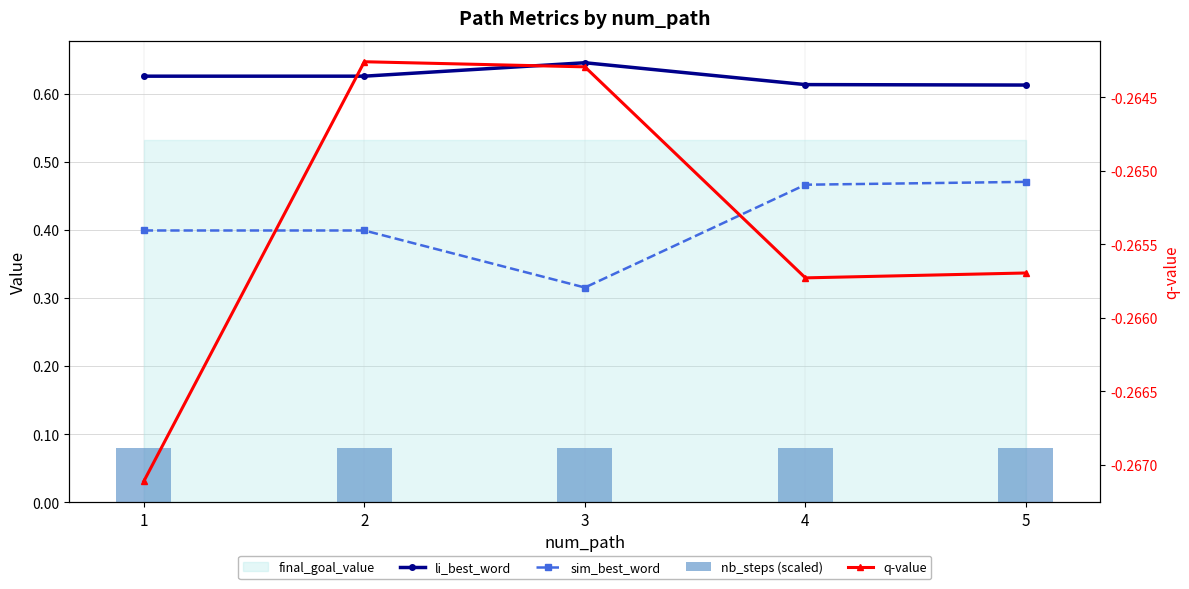

What is the minimum value shown in the chart?

-0.3